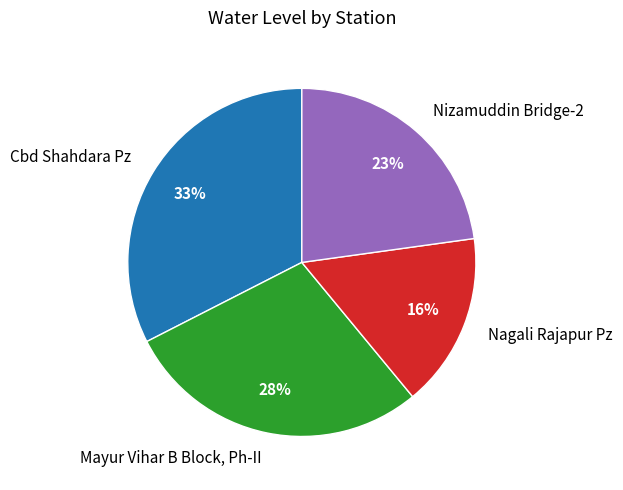

How many segments does this pie chart have?

4